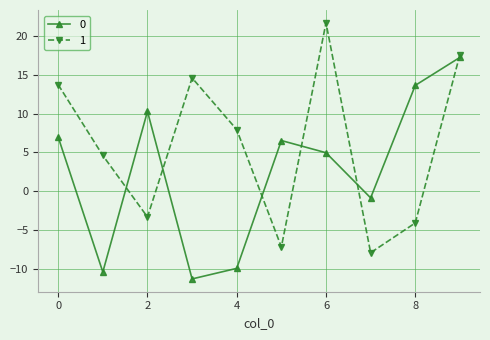

Reading left to right, what are all the values shown in this chart?

0: 7.0	-10.4	10.3	-11.3	-9.9	6.5	5.0	-0.9	13.7	17.3
1: 13.7	4.6	-3.3	14.6	7.9	-7.2	21.7	-7.9	-4.1	17.6